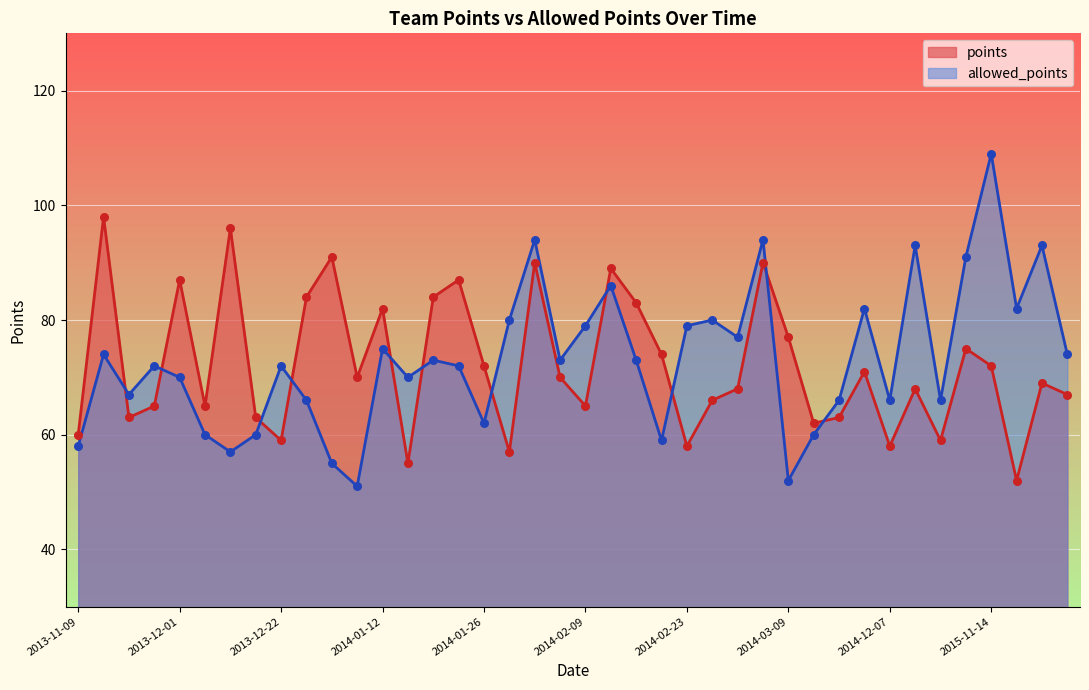

Which series contains the lowest Y value?

allowed_points